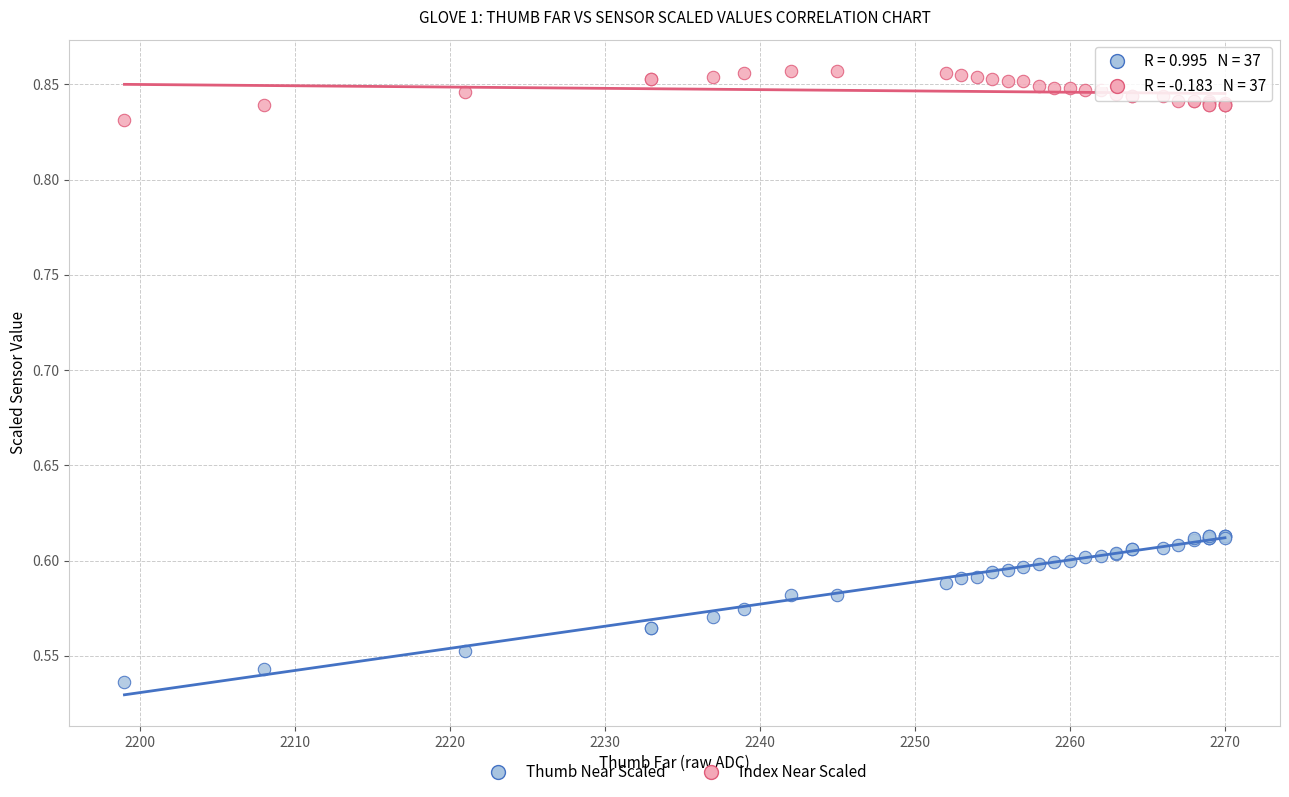

What are all the series names shown in the legend?

Thumb Near Scaled, Index Near Scaled